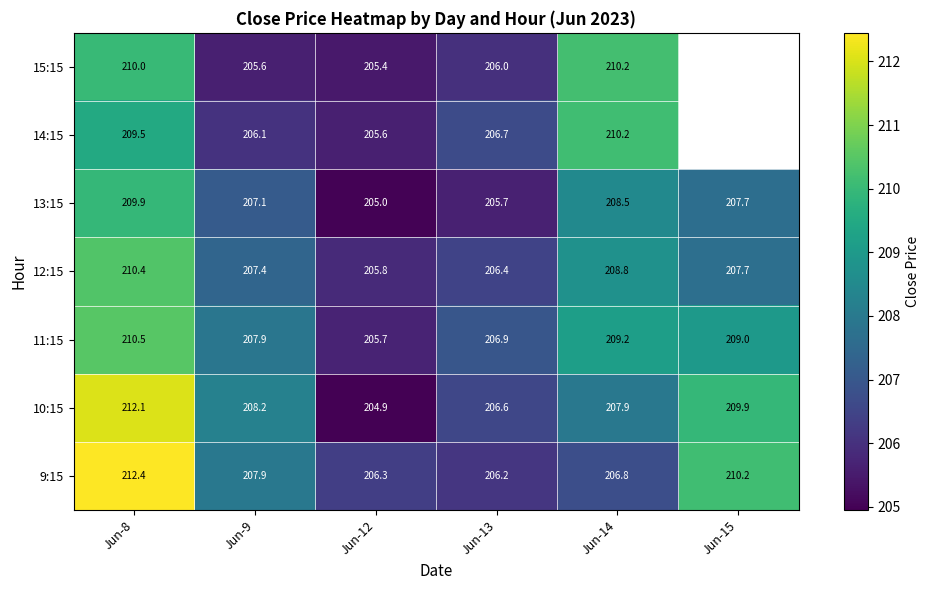

What is the difference between the 10:15 values at Jun-8 and Jun-13?

5.5